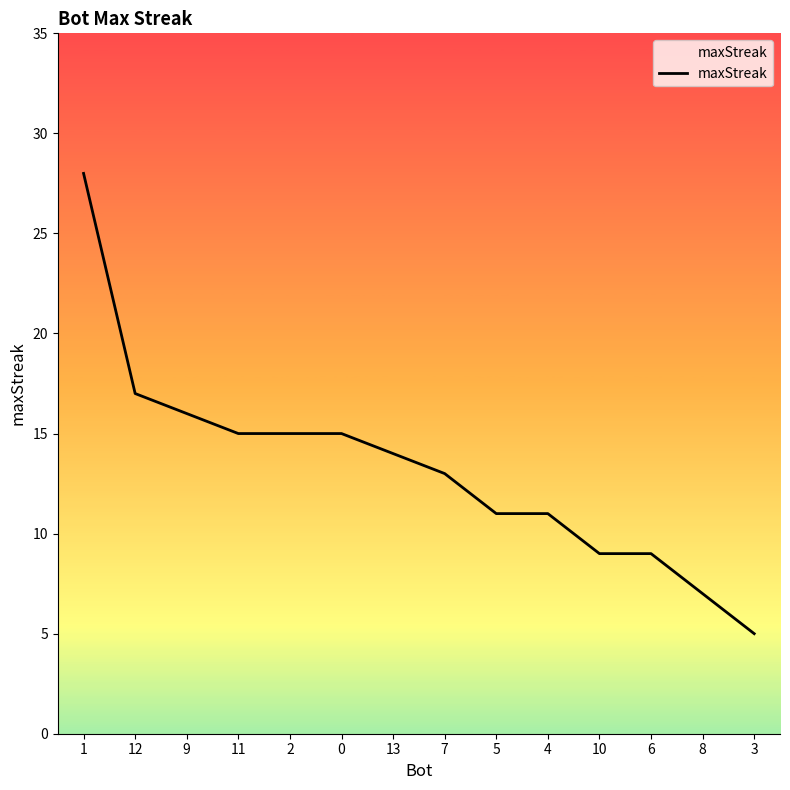

What is the ratio of the value at 10 to the value at 13?

0.6